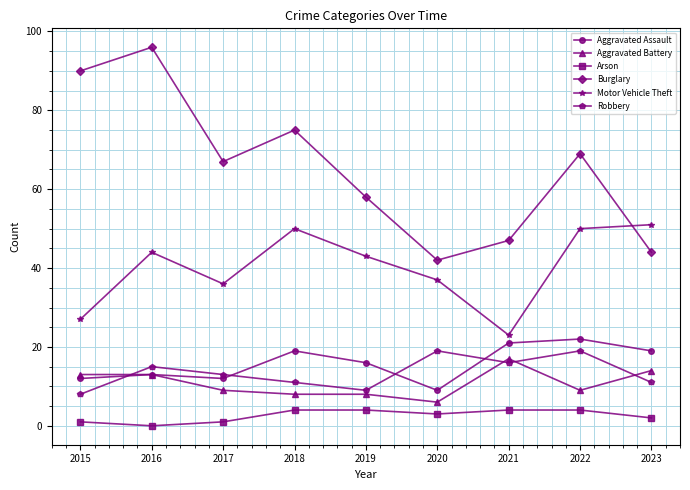

How many categories are shown in the chart?

9